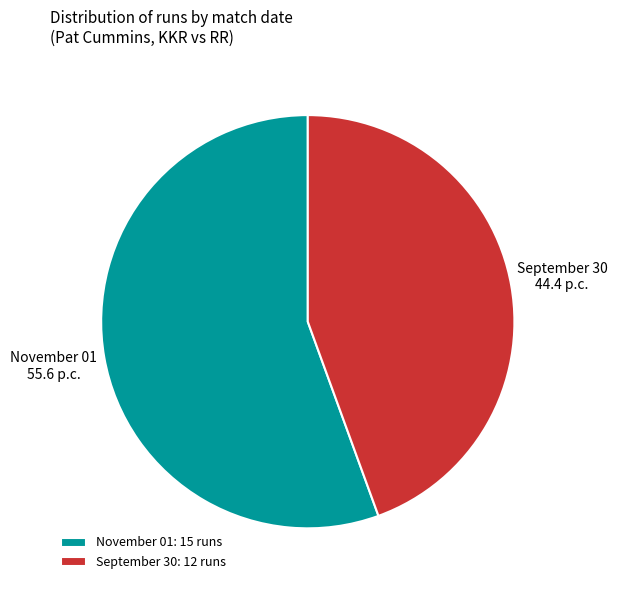

How many segments does this pie chart have?

2